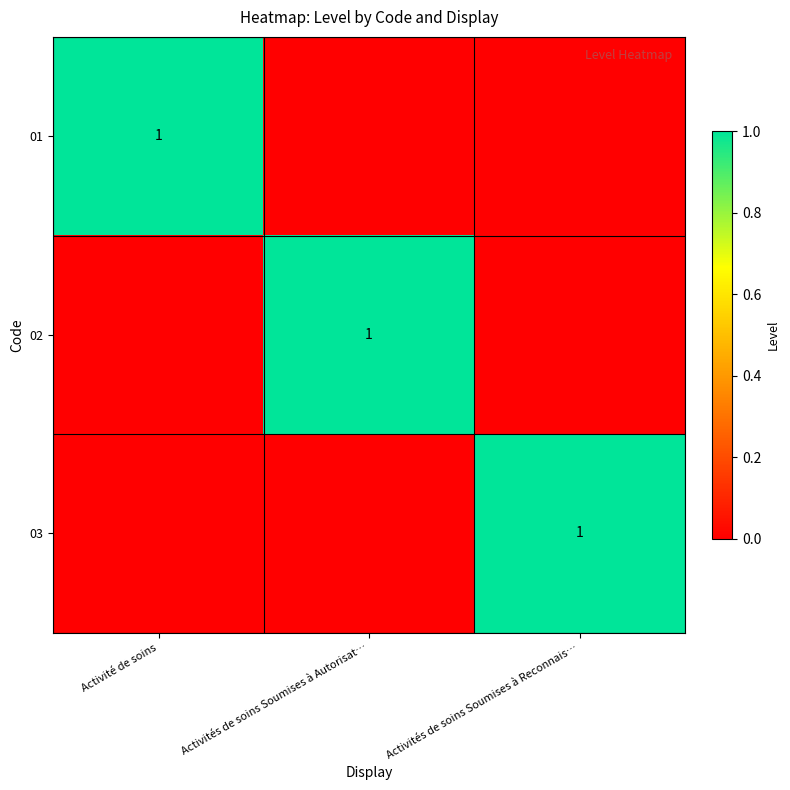

True or false: 02 has a value of 0 at Activités de soins Soumises à Autorisat….

False